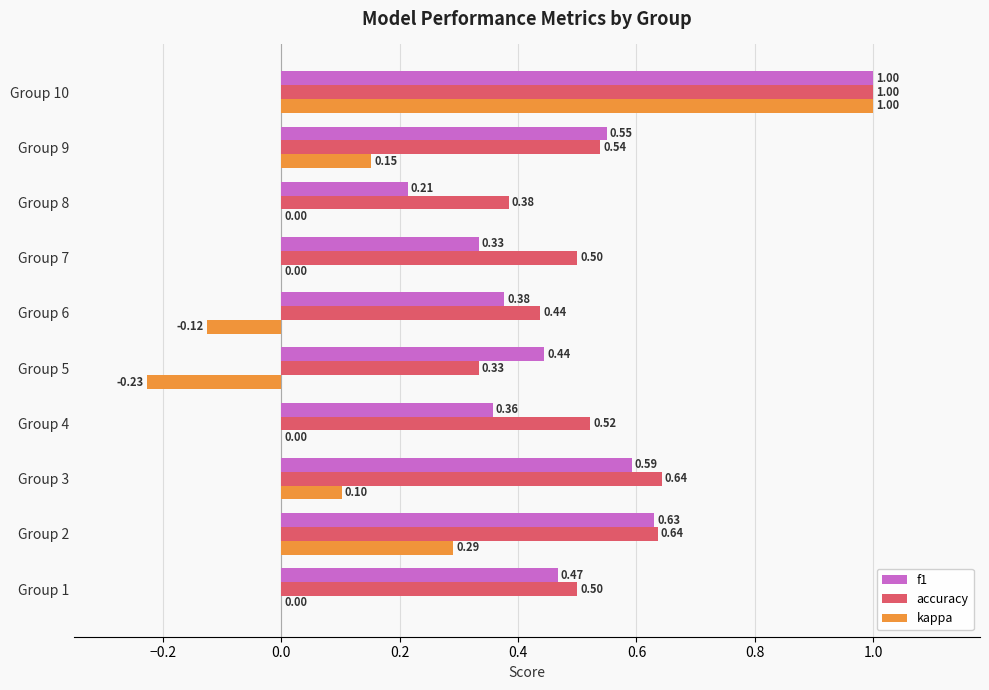

Between Group 2 and Group 6, which series saw the biggest shift?

kappa